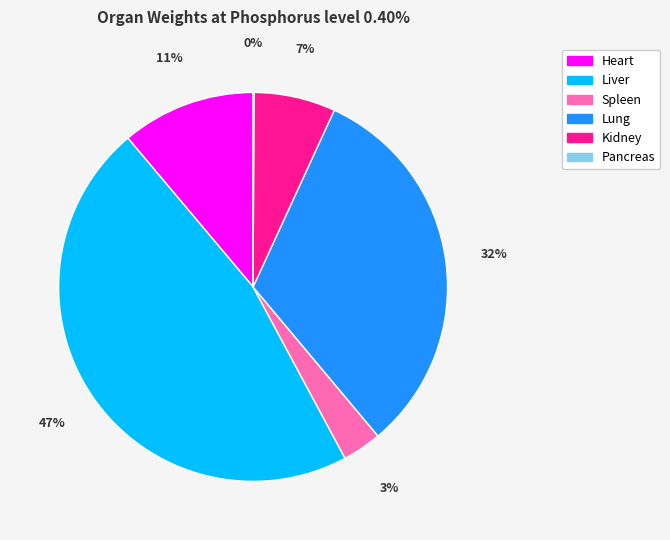

Does any single category account for the majority?

No